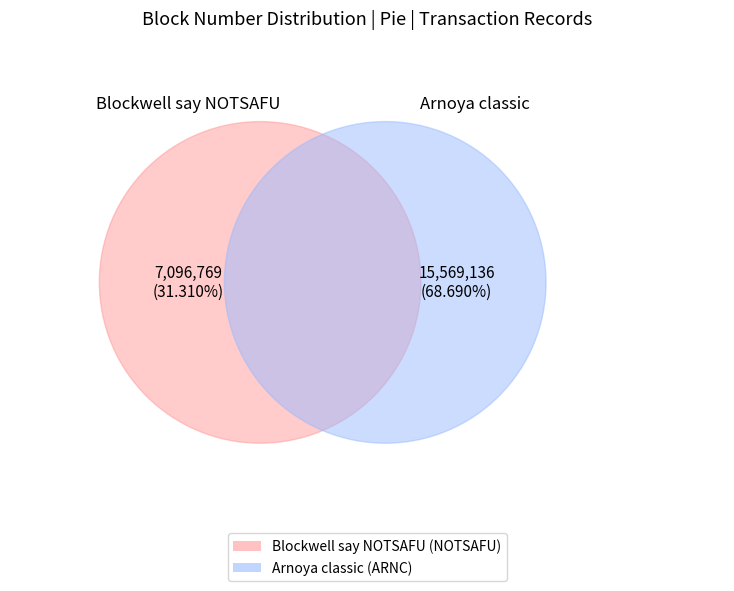

What is the change in value from 0 to 1?

+8472367